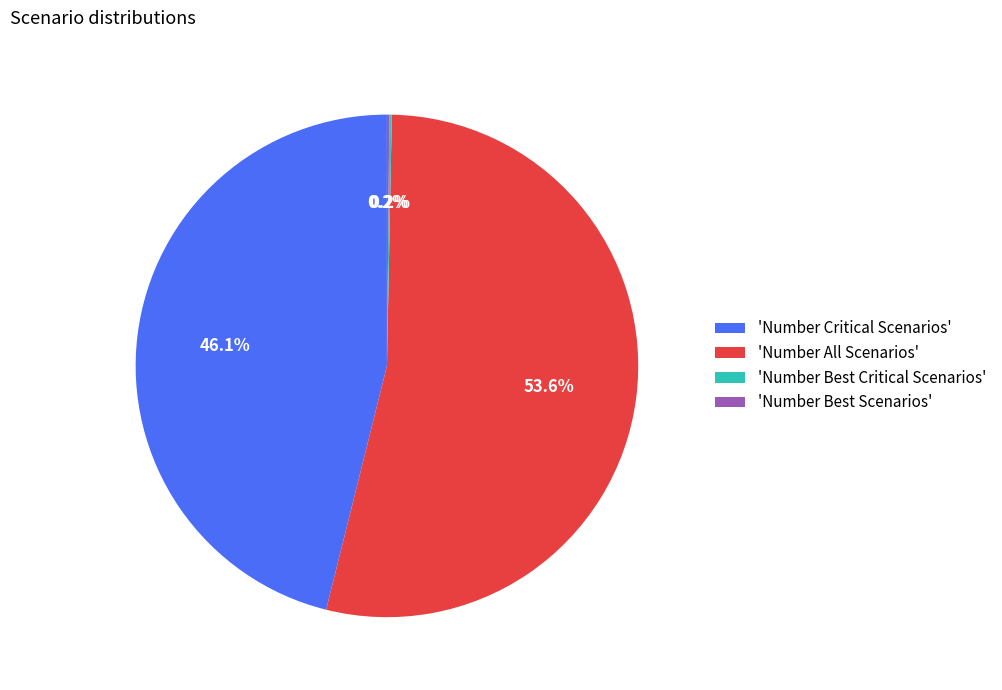

Is there a majority slice in this chart?

Yes